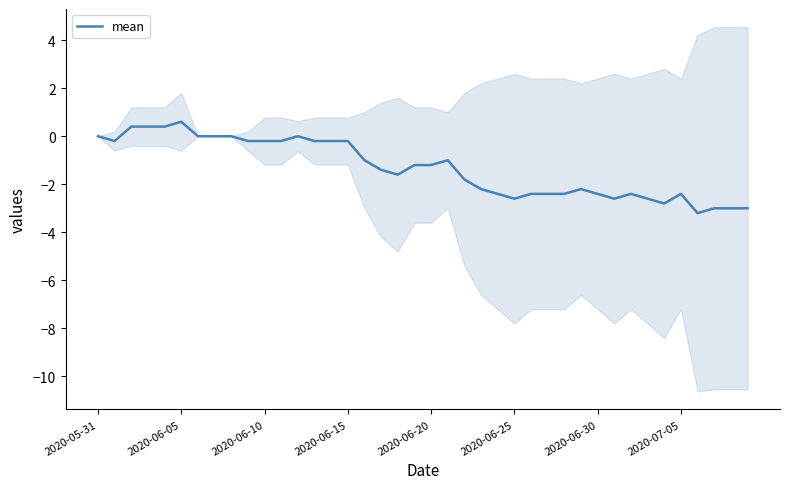

Is this an area chart (filled region under the line)?

No